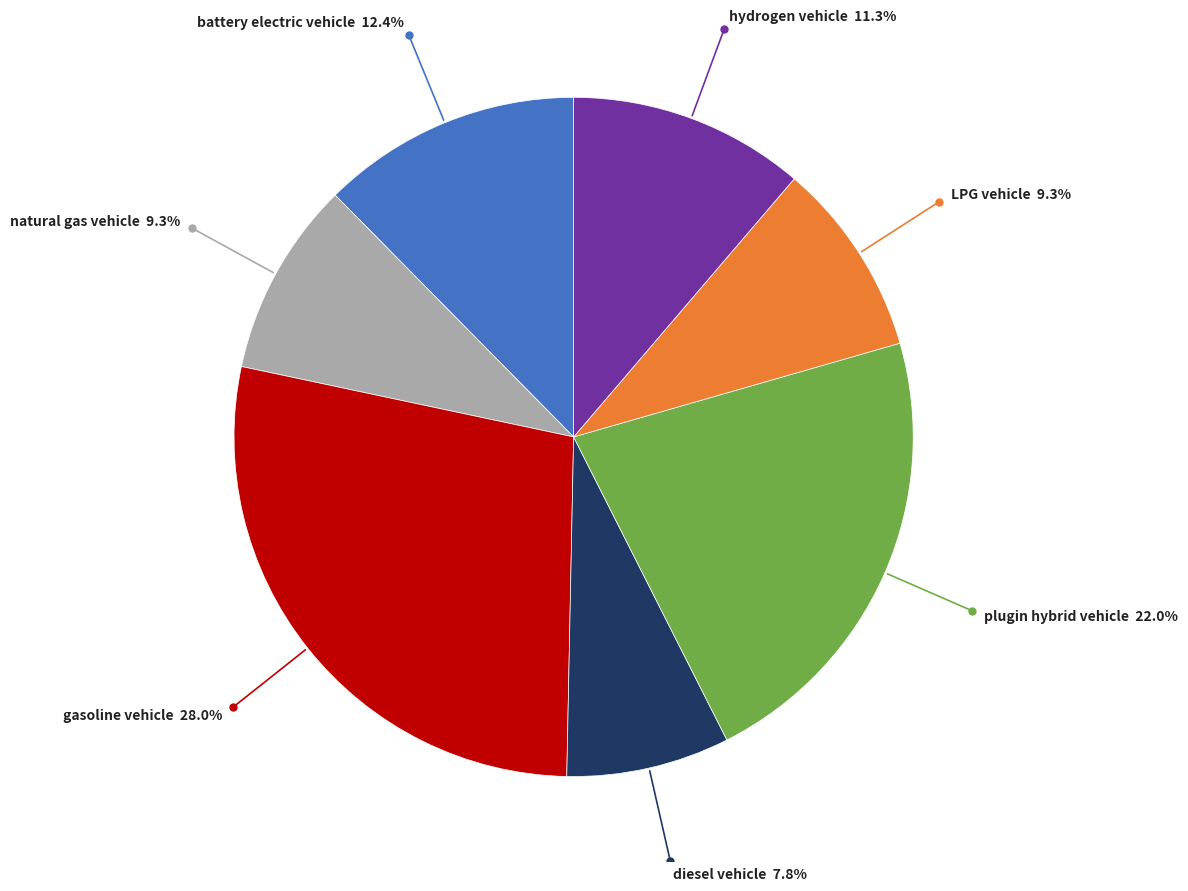

Is there any slice that represents more than half of the pie?

No